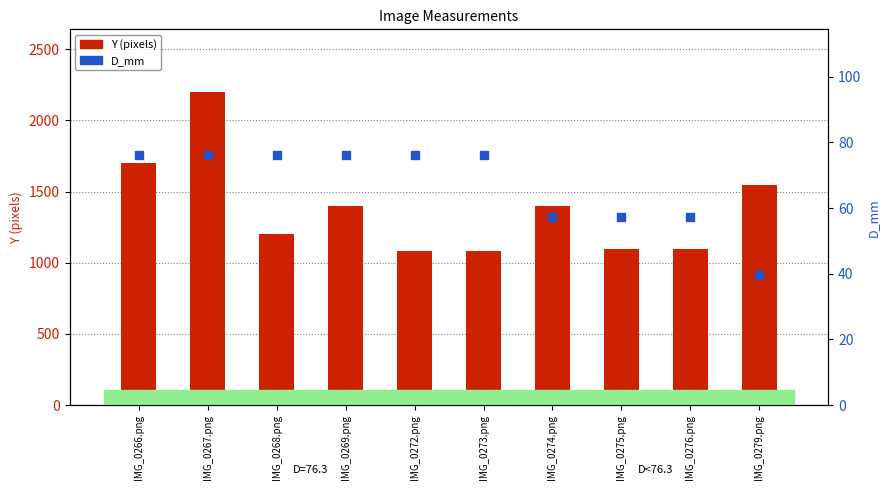

Which series reaches the maximum Y coordinate?

Y (pixels)